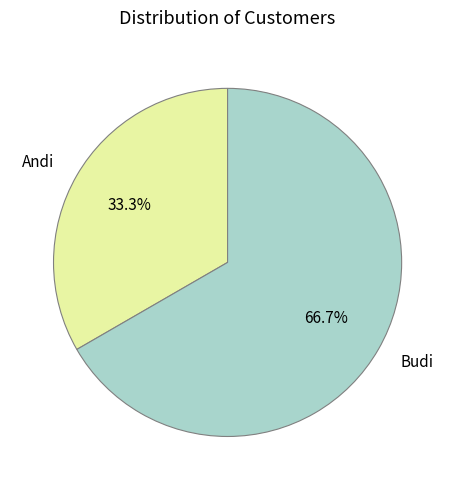

To the nearest percent, what is the difference between the Andi and Budi slice percentages?

33%